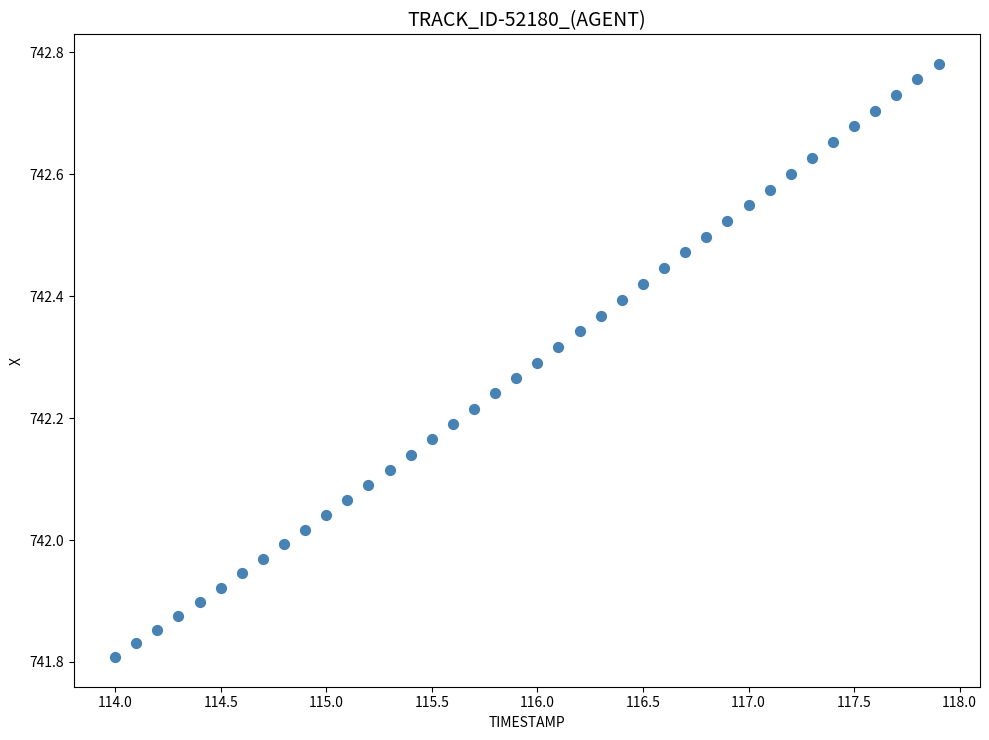

What is the range of Y values (max minus min)?

1.0